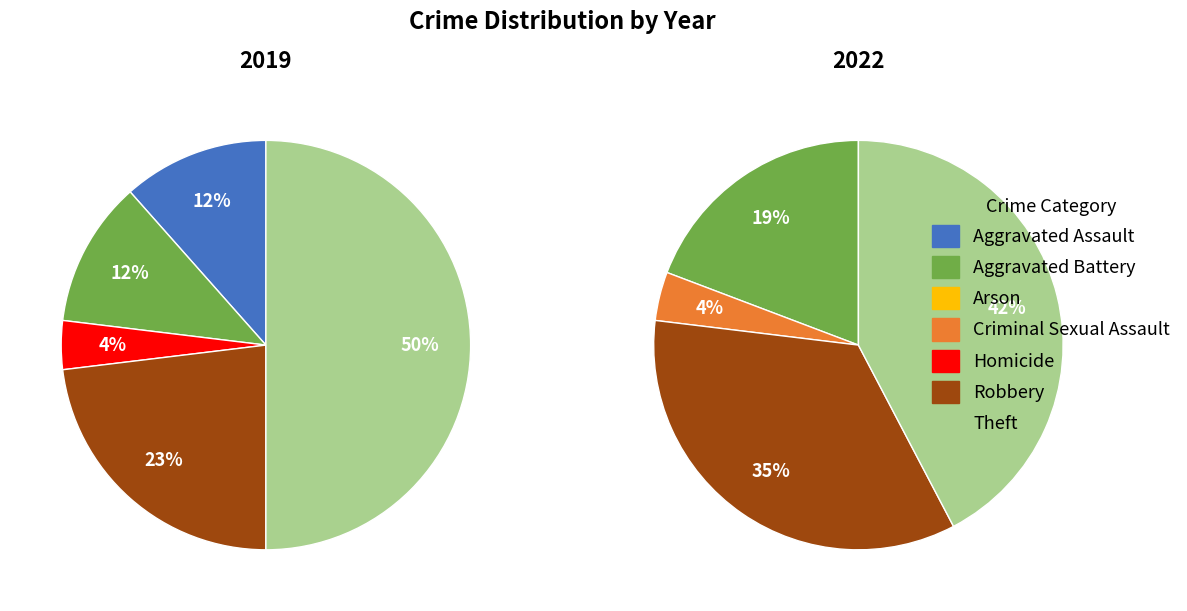

Is it true that Robbery is 33% of the pie?

False